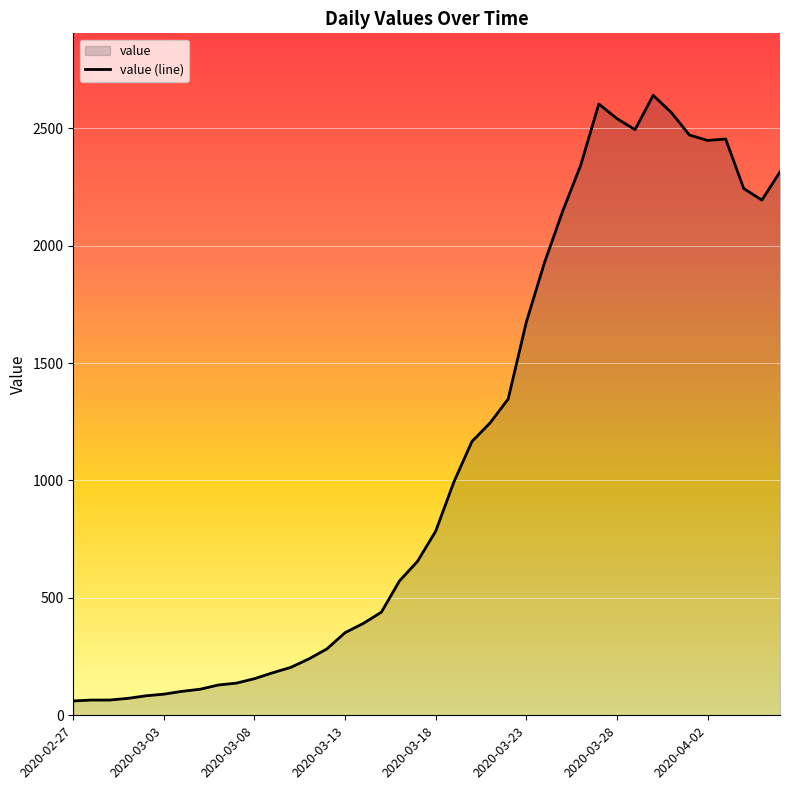

At which category does the chart reach its minimum across all series?

2020-02-27